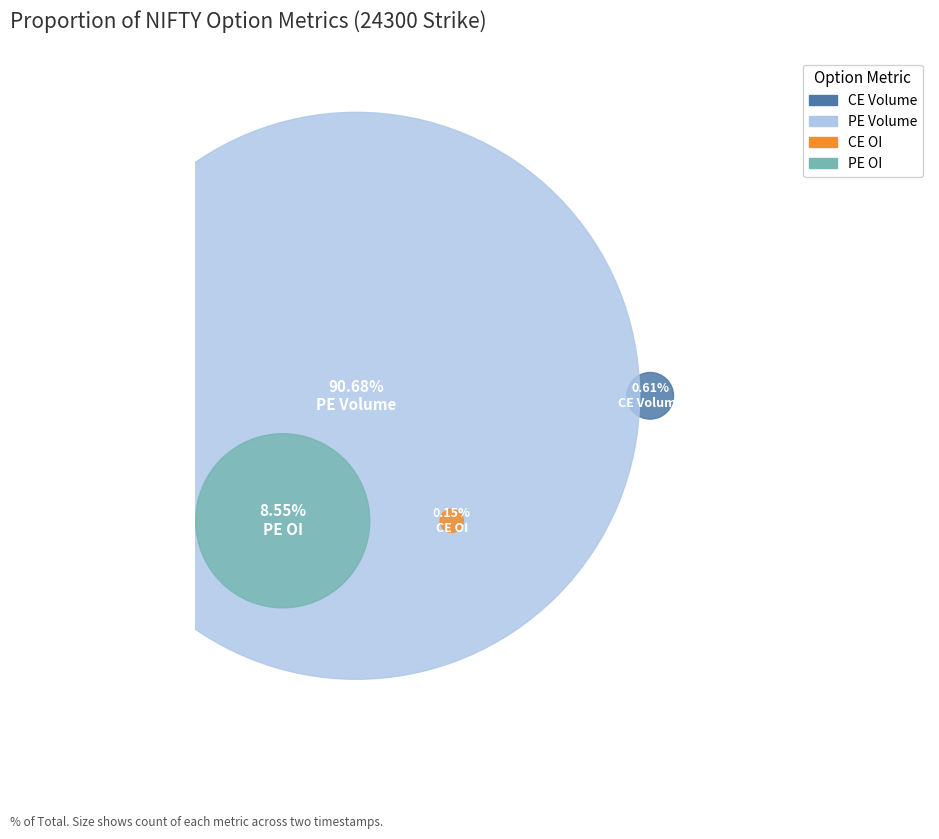

Is it true that 29-09-2025 12:33:30 is 44% of the pie?

False